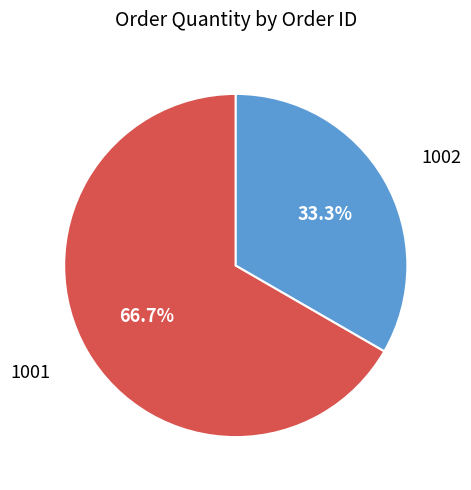

Does 1002 represent more than half of the total?

No